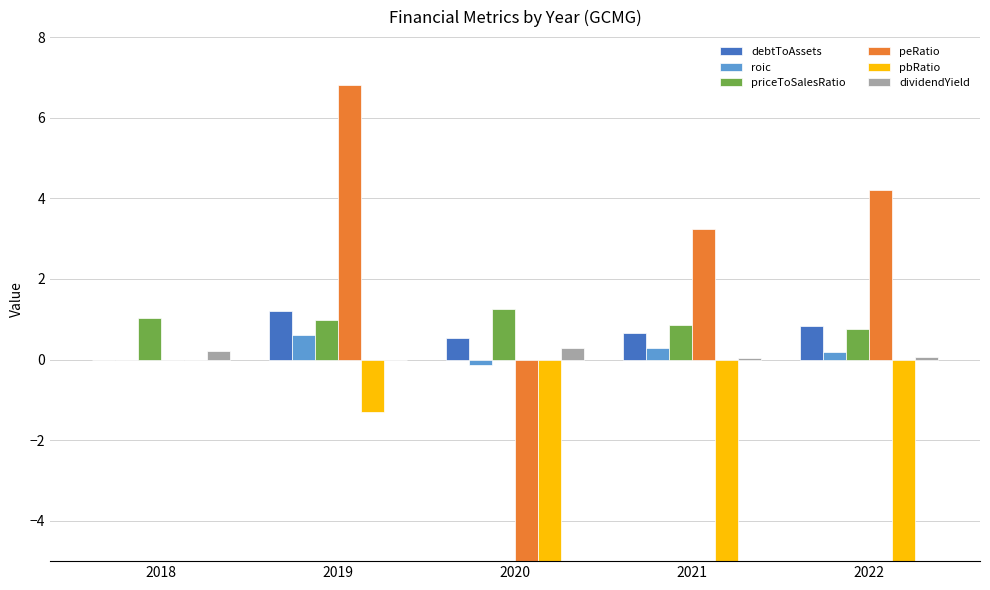

How many values in debtToAssets are above zero?

4